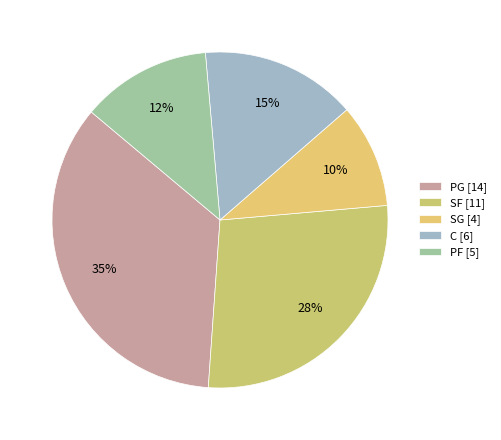

How many slices are in this pie chart?

5